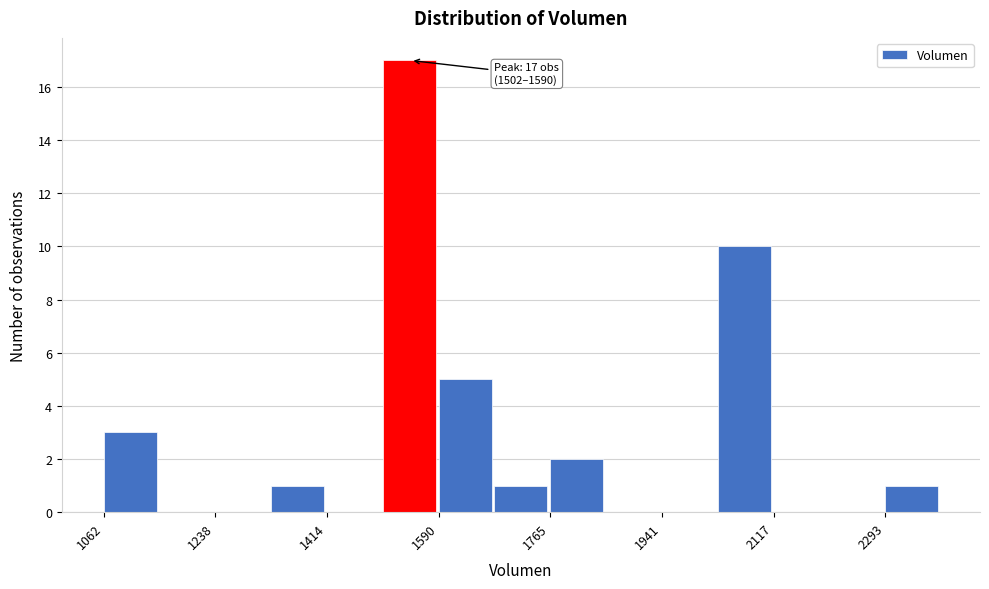

Which range on the x-axis has the tallest bar?

1500 to 1580